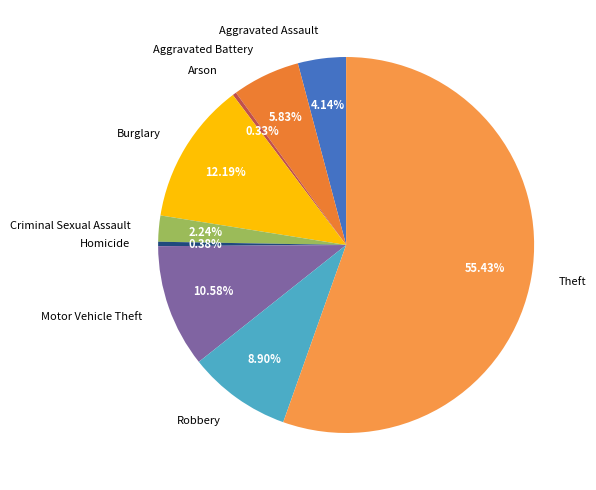

Does Aggravated Assault account for over 50% of the chart?

No